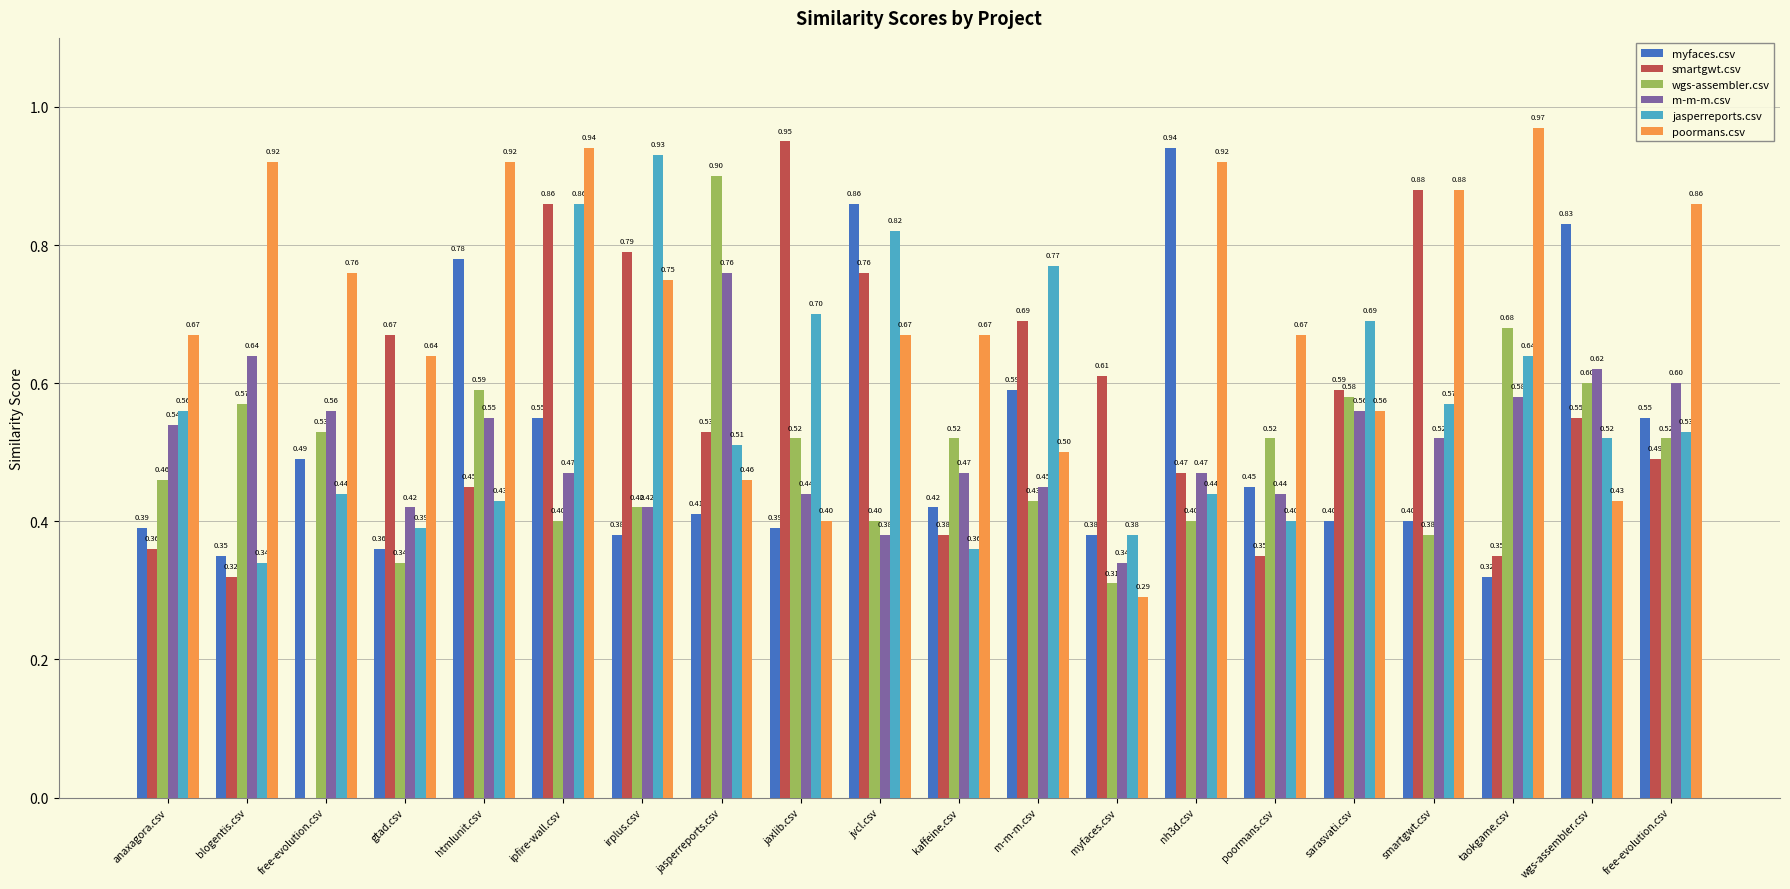

Rank the series by their maximum value, from lowest to highest.

m-m-m.csv, wgs-assembler.csv, jasperreports.csv, myfaces.csv, smartgwt.csv, poormans.csv